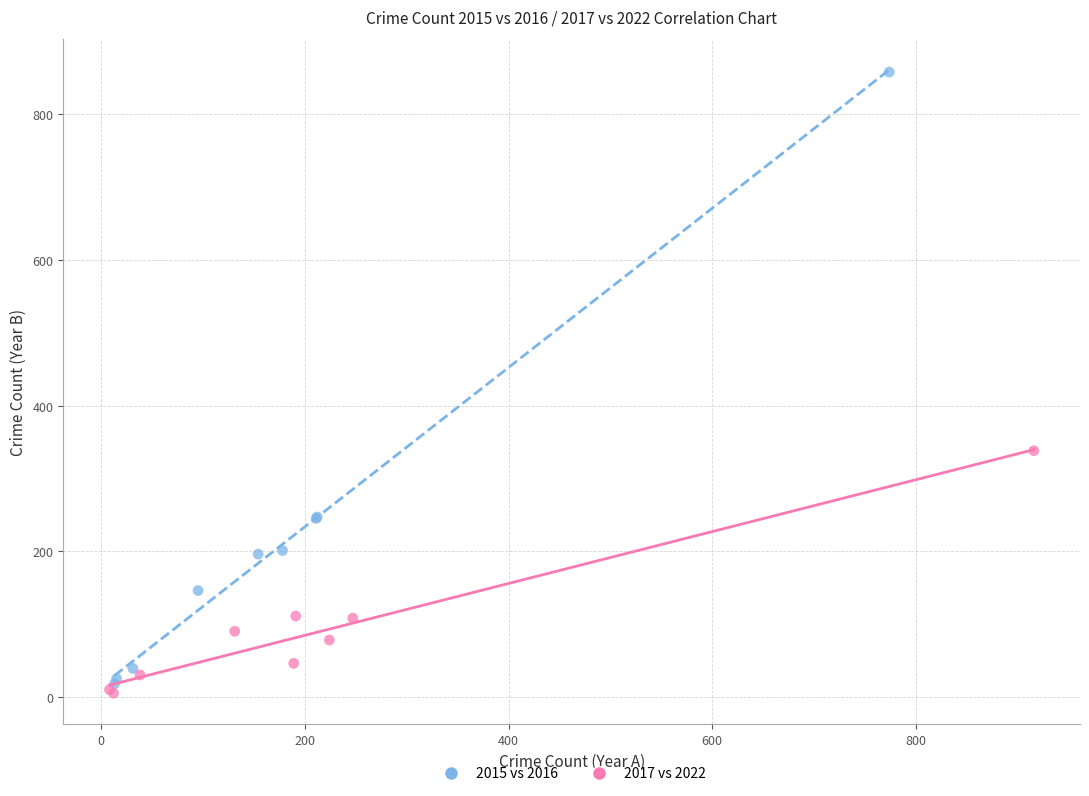

What are all the series names shown in the legend?

2015 vs 2016, 2017 vs 2022